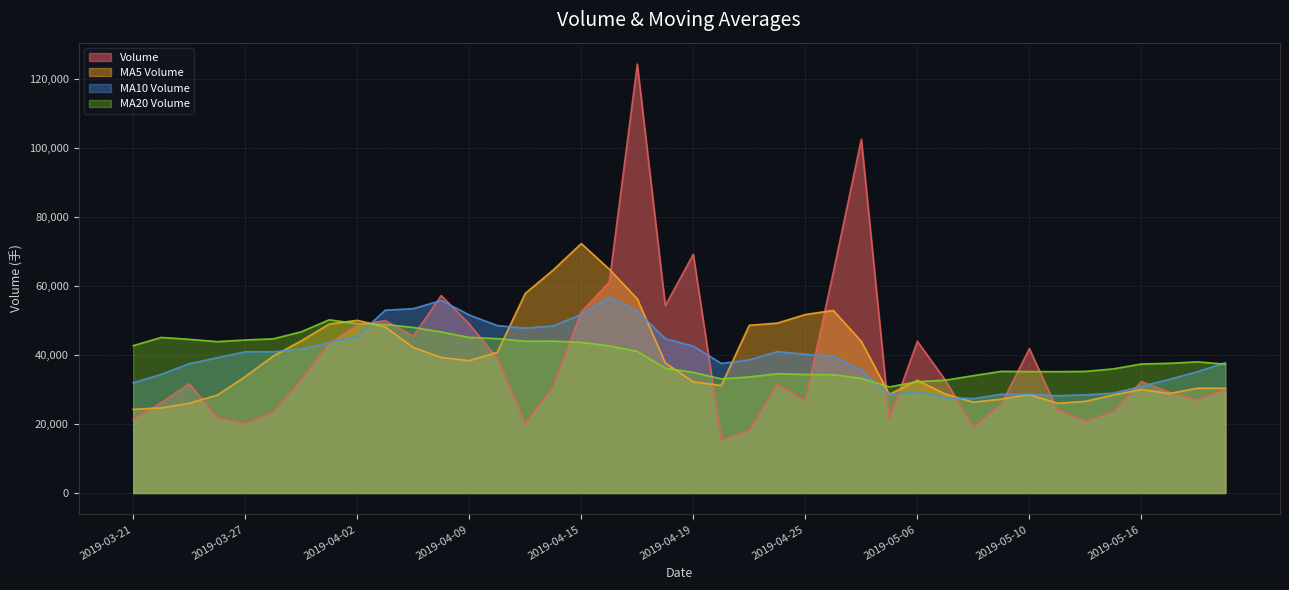

What is the difference between the v_ma20 values at 2019-04-01 and 2019-04-26?

15919.2